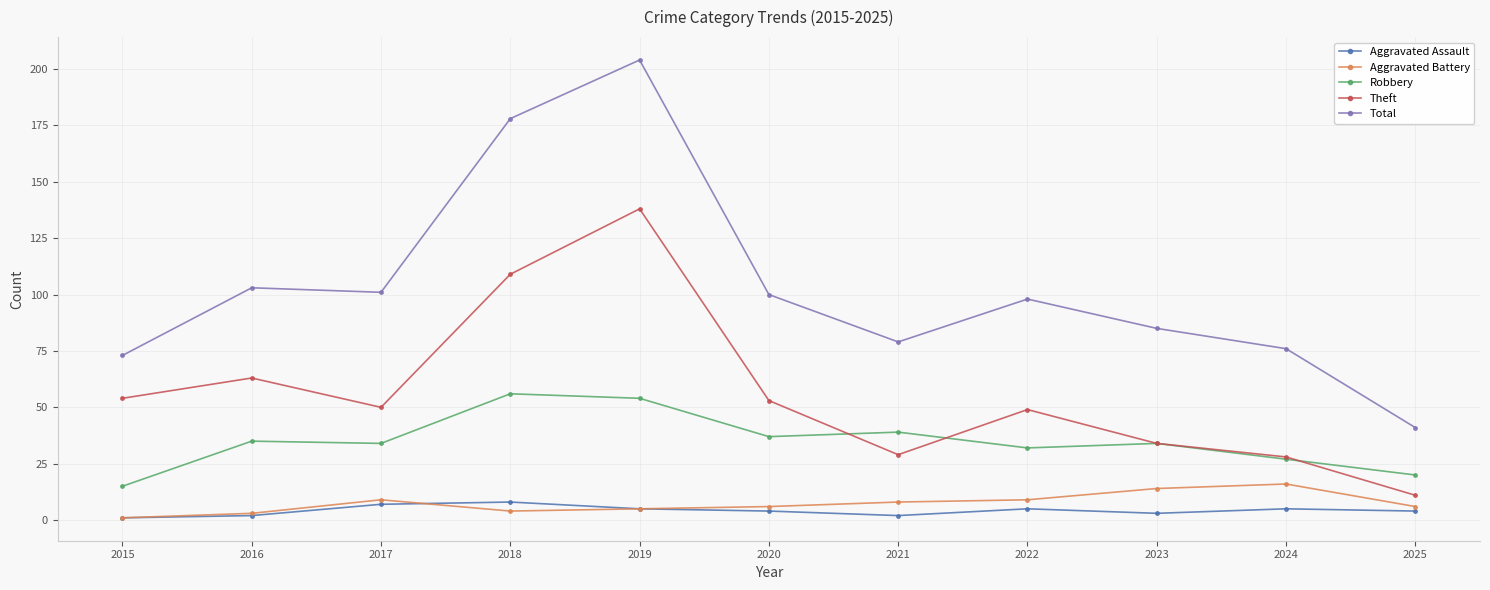

What is the spread (max minus min) of values at 2023?

82